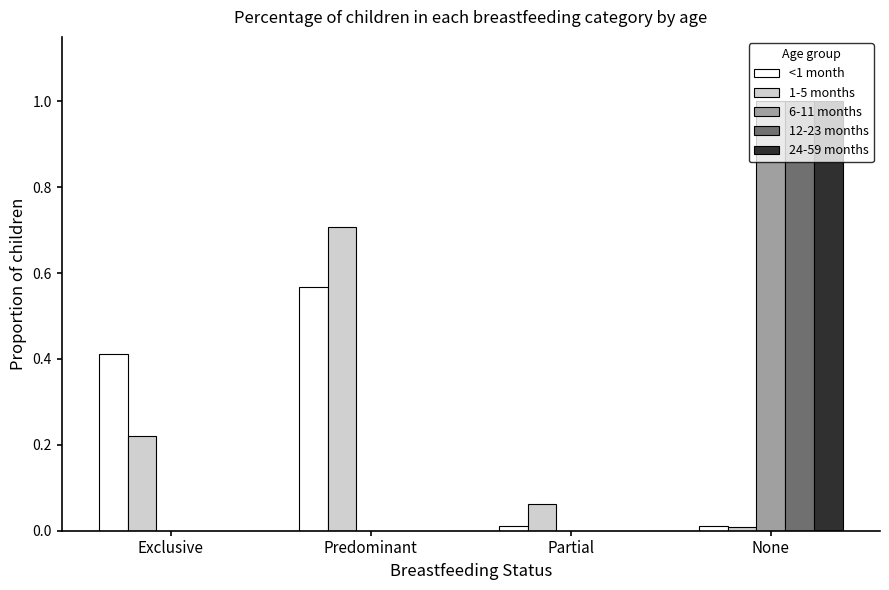

What is the highest value of the 24-59 months series?

1.0